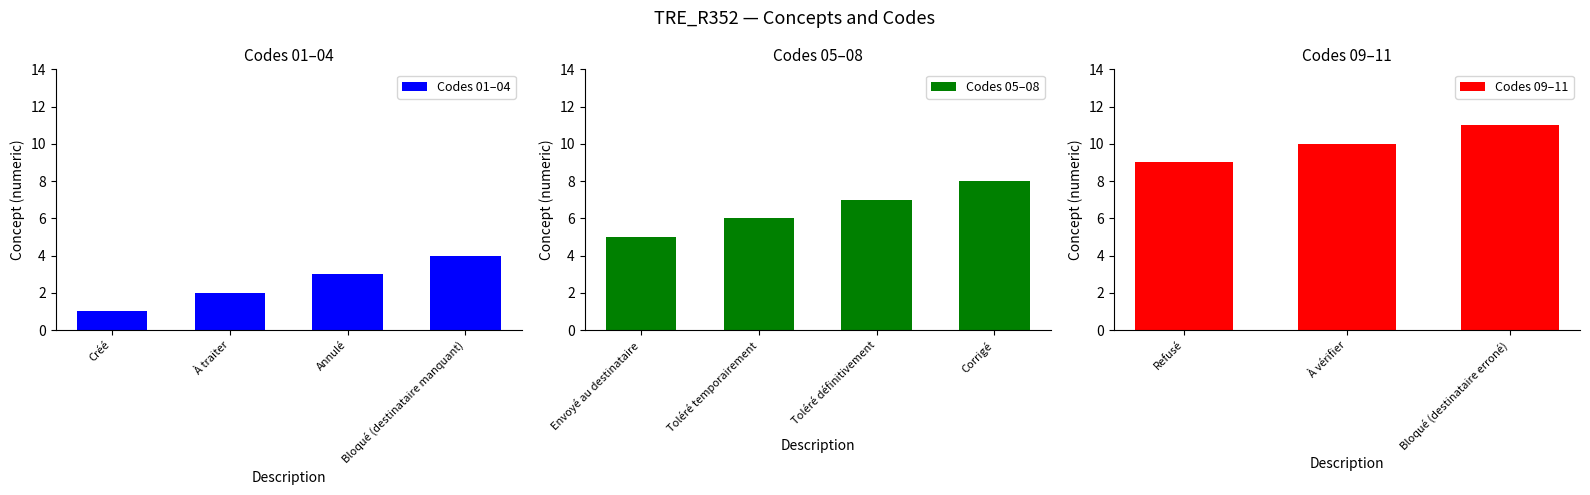

Which category has the lowest value across all series?

Créé